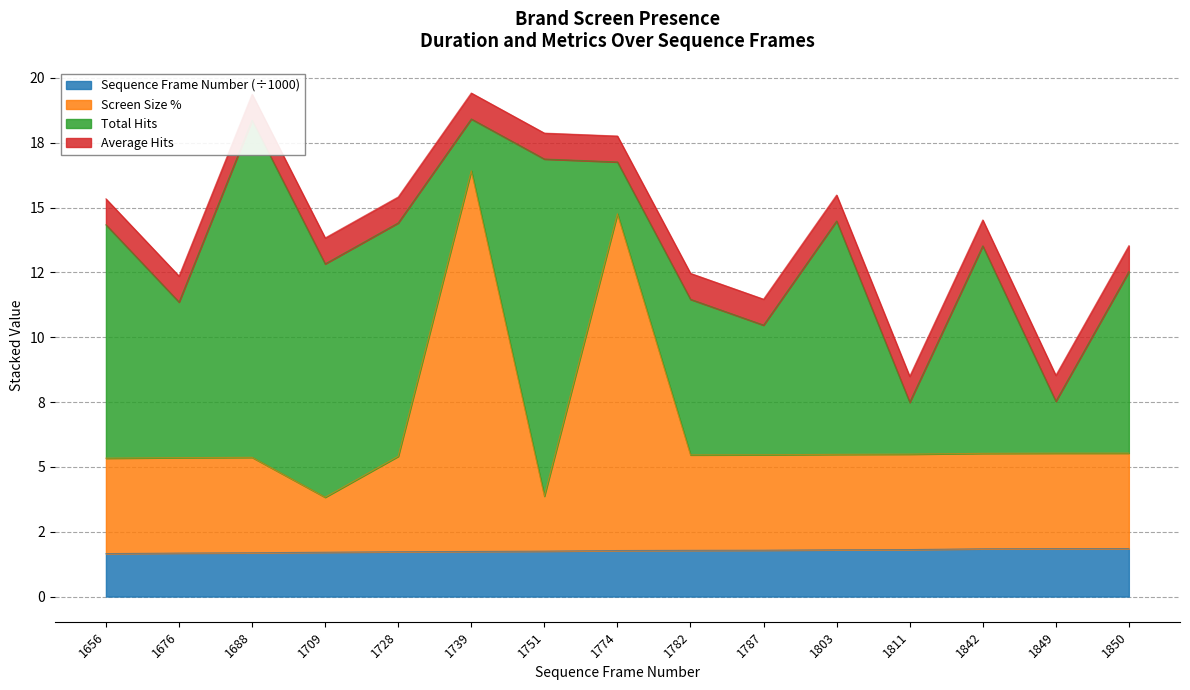

What is the highest value of the Sequence Frame Number series?

1.9